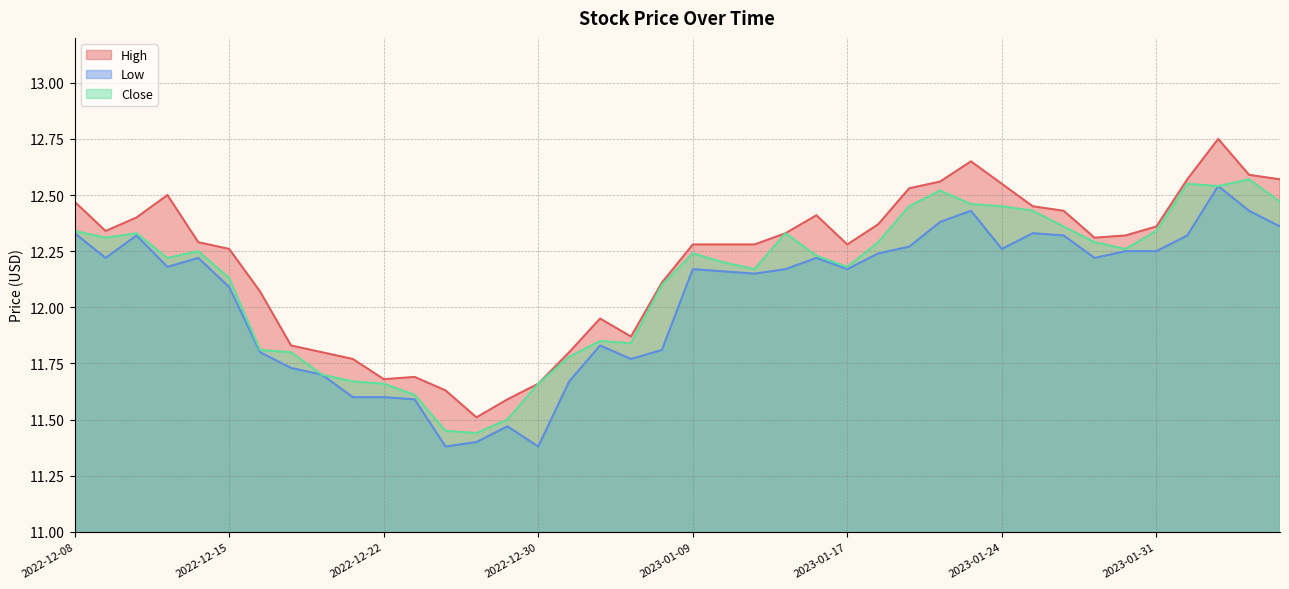

True or false: Low has more than 1 points higher than both neighbors.

True